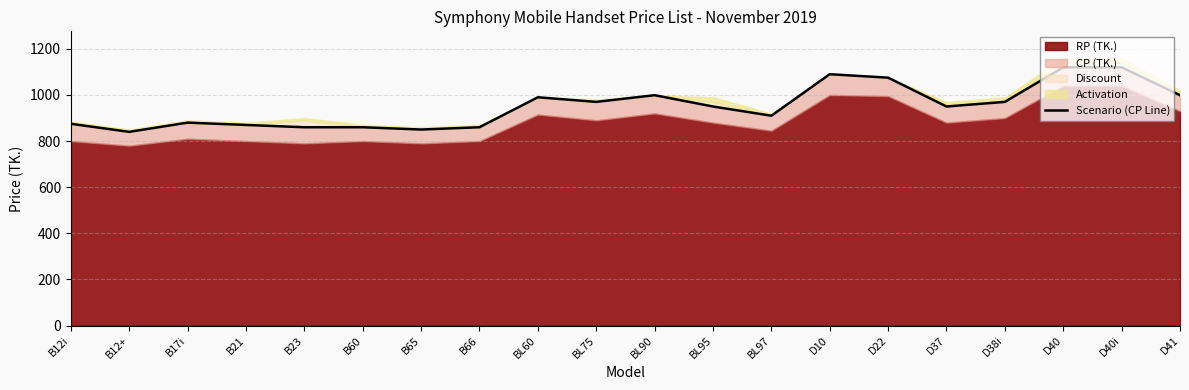

Where is the data nearest to the value 980?

BL60